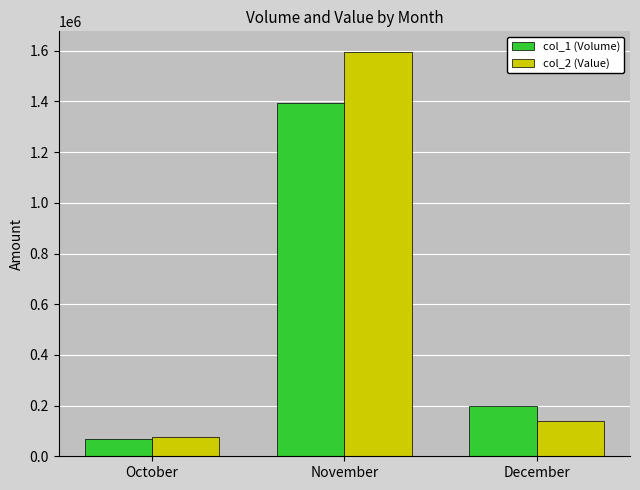

How many data points in col_1 (Volume) are less than 199000?

1